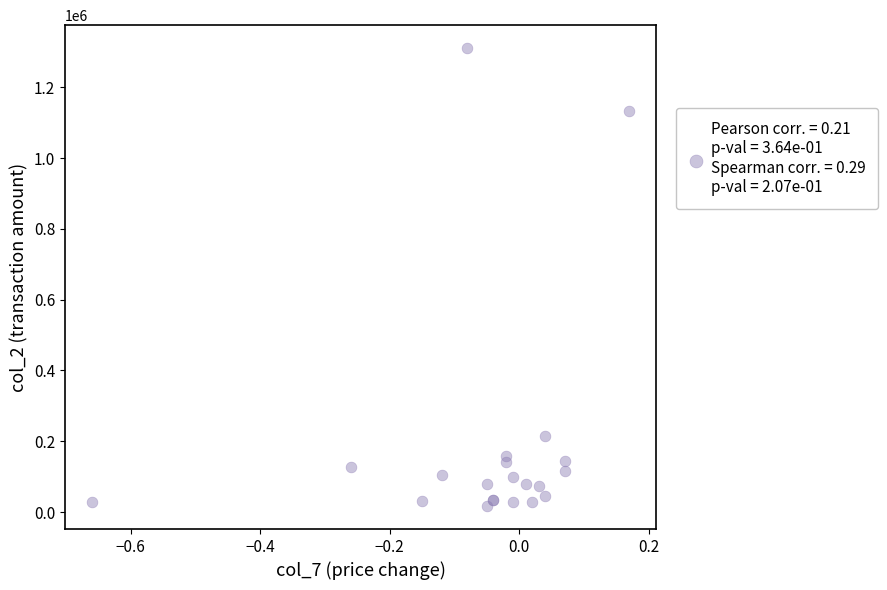

What Y value in the scatter plot is closest to 663825?

215440